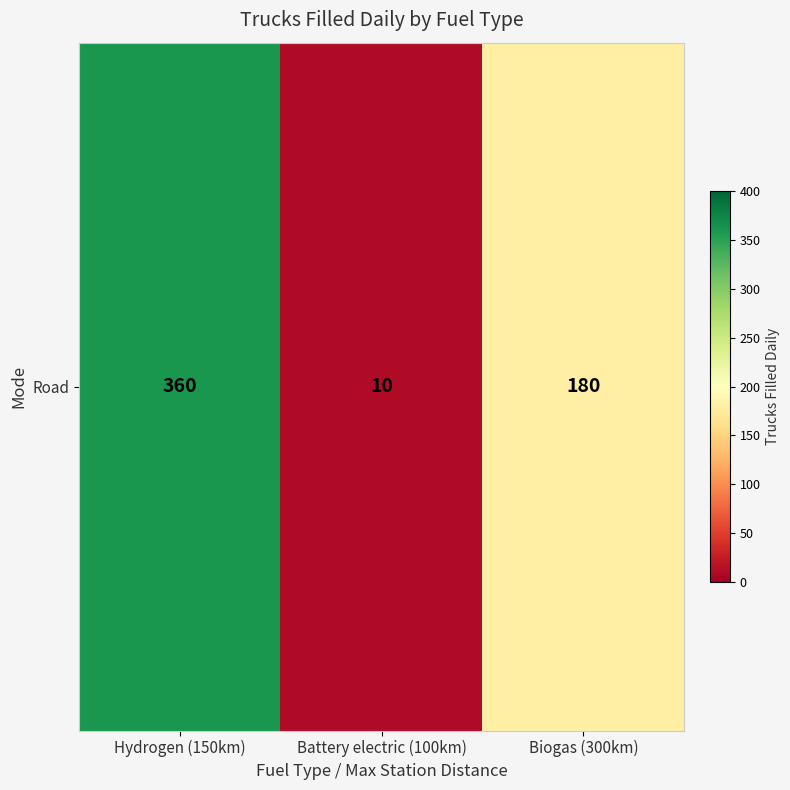

How many data points are less than 180?

1